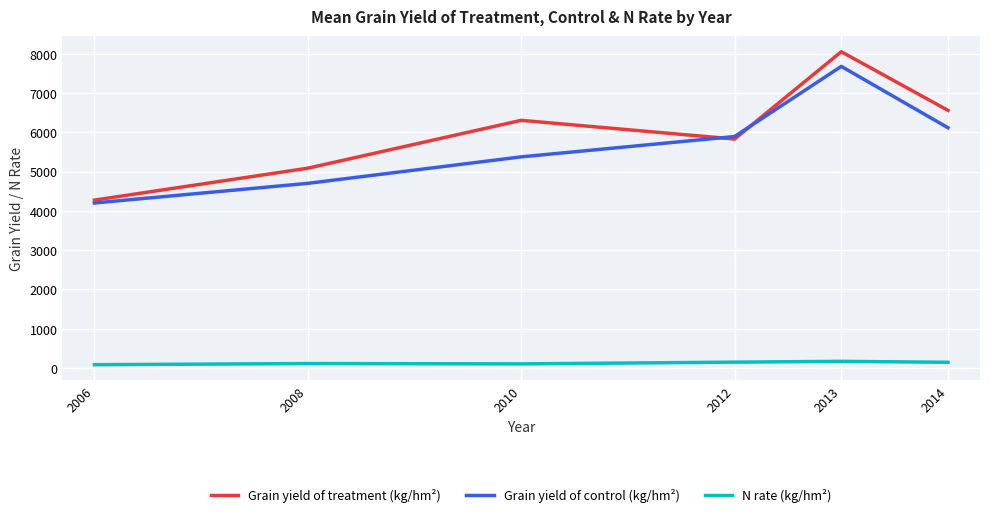

Which category has the highest value across all series?

2013